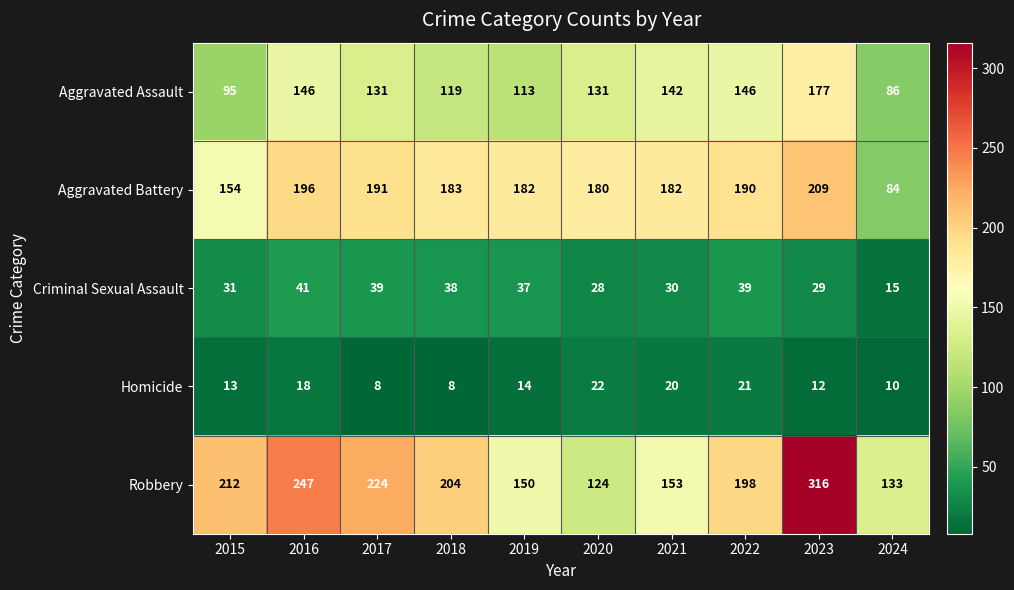

The Robbery series shows 224 at 2017. True or false?

True